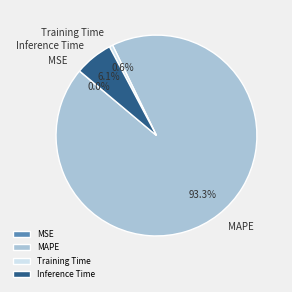

To the nearest percent, what is the average slice percentage?

25%